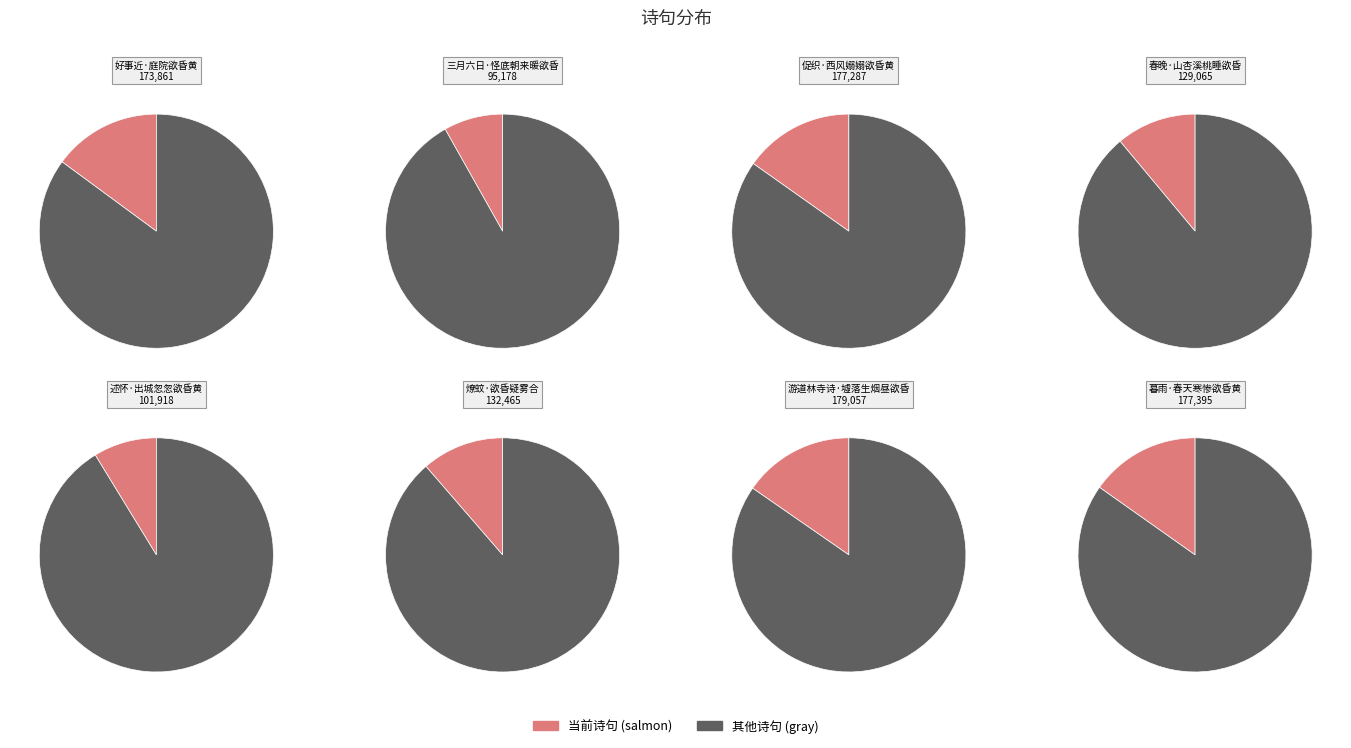

To the nearest percent, what is the average slice percentage?

12%